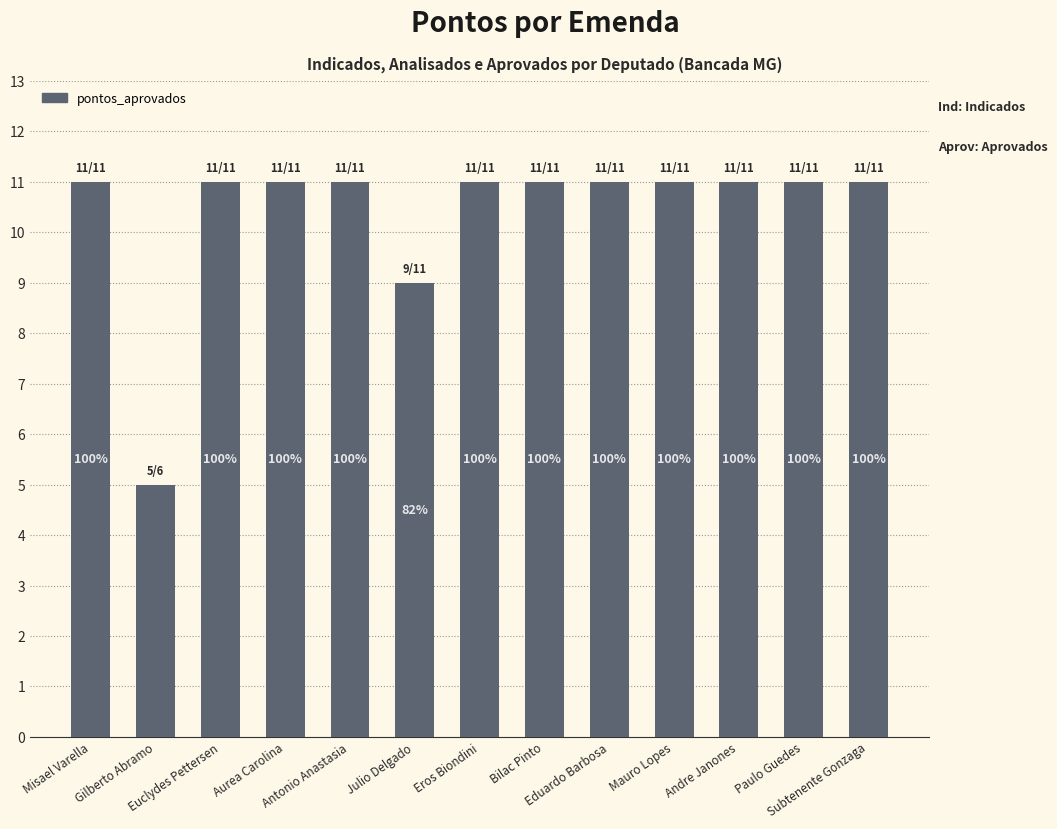

Does the chart contain stacked bars?

No